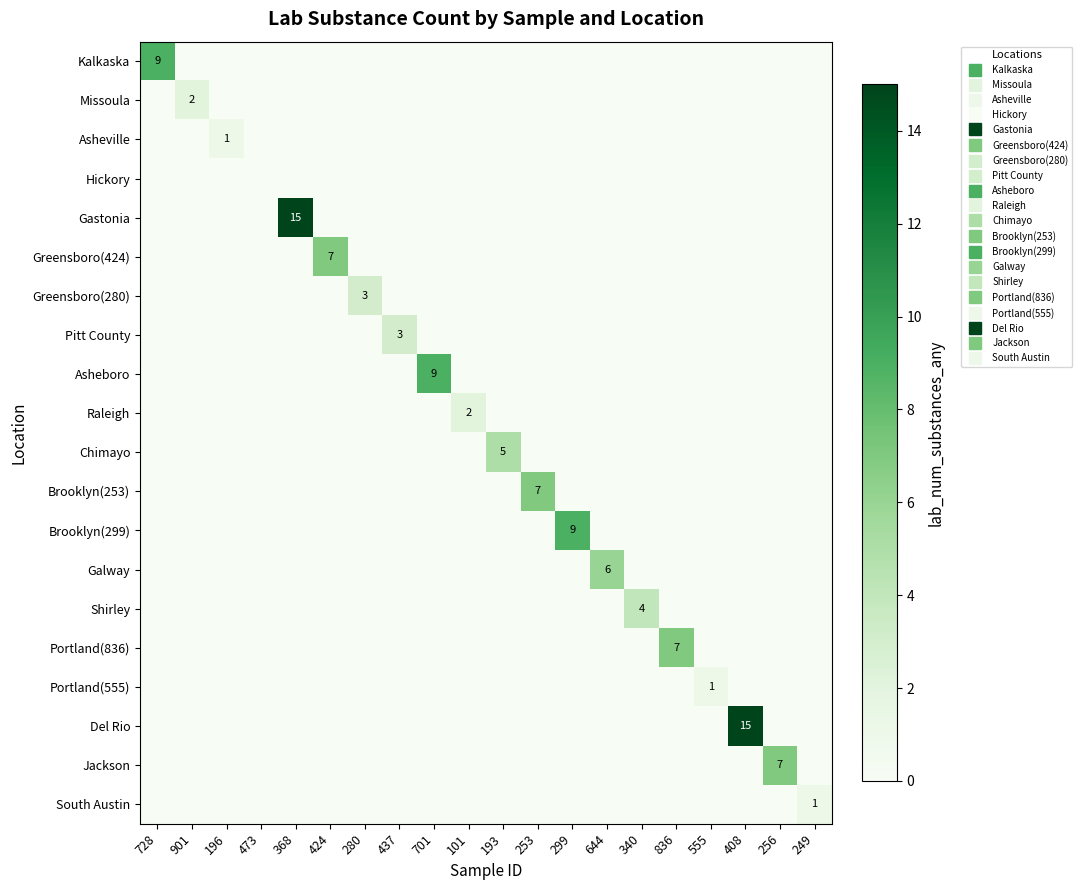

What is the maximum value for Portland(836)?

7